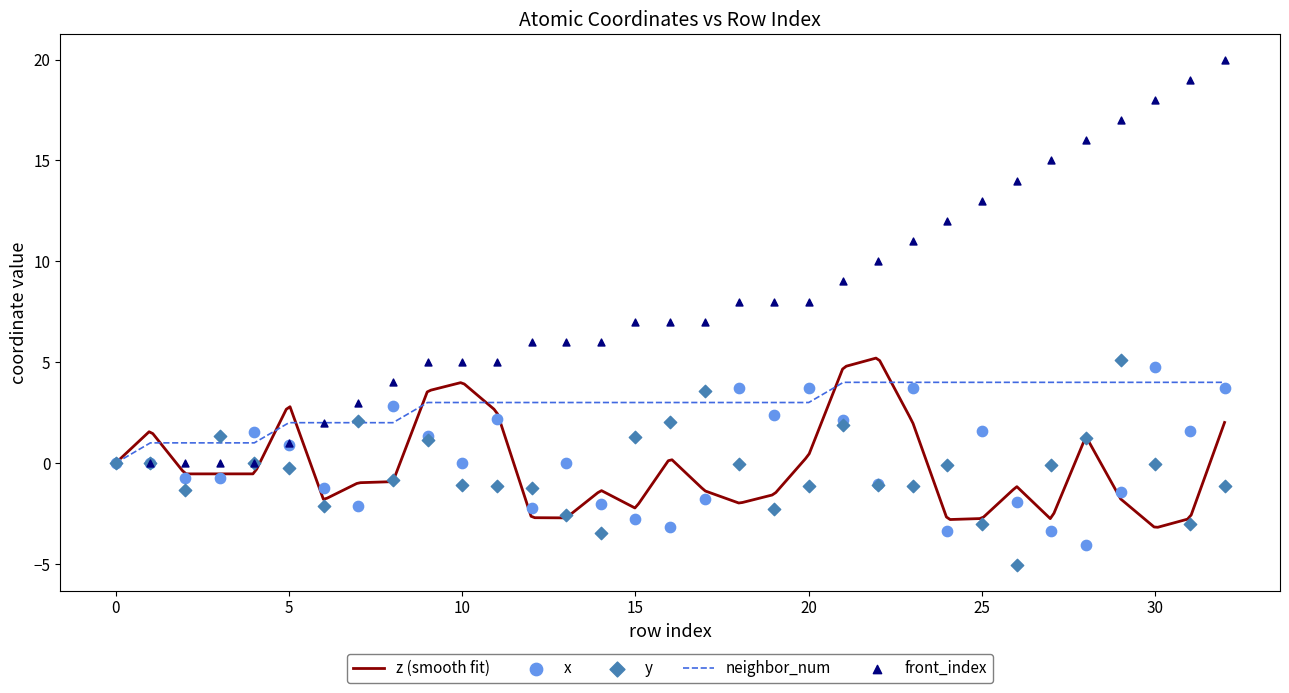

True or false: neighbor_num has a value of 3 at 10.

True